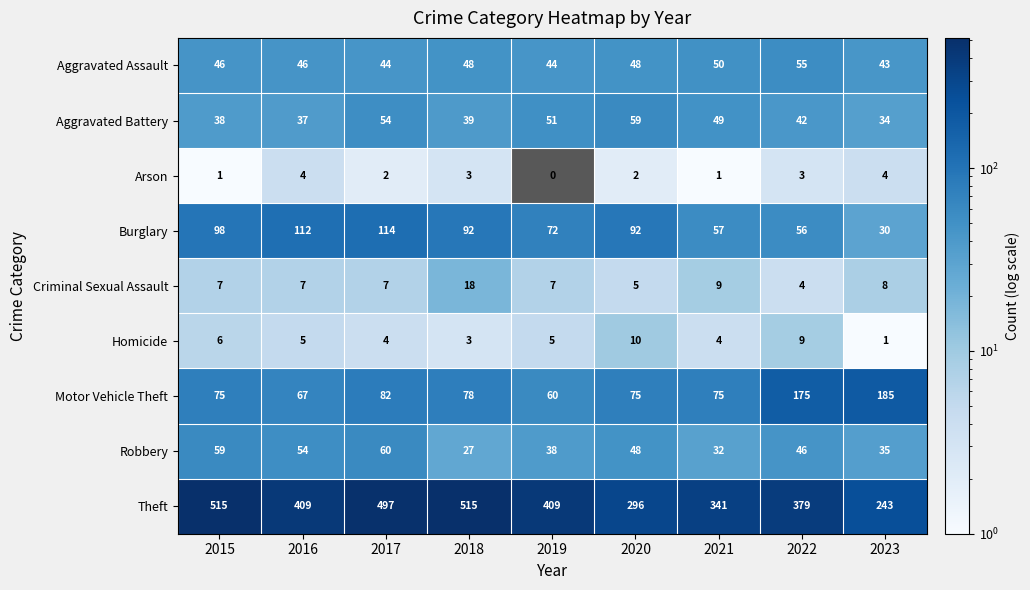

What is the difference between the second highest and second lowest values in the Motor Vehicle Theft series?

108